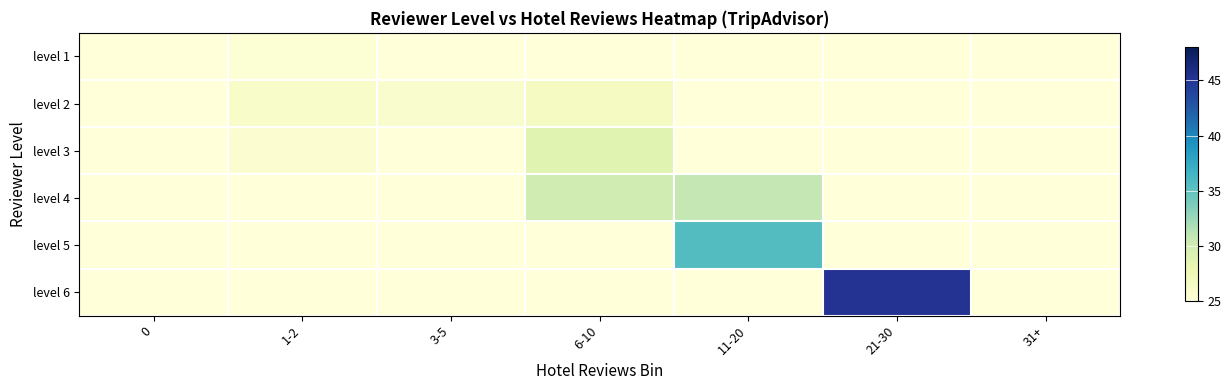

Rank the series by their maximum value, from highest to lowest.

level 6, level 5, level 4, level 3, level 2, level 1